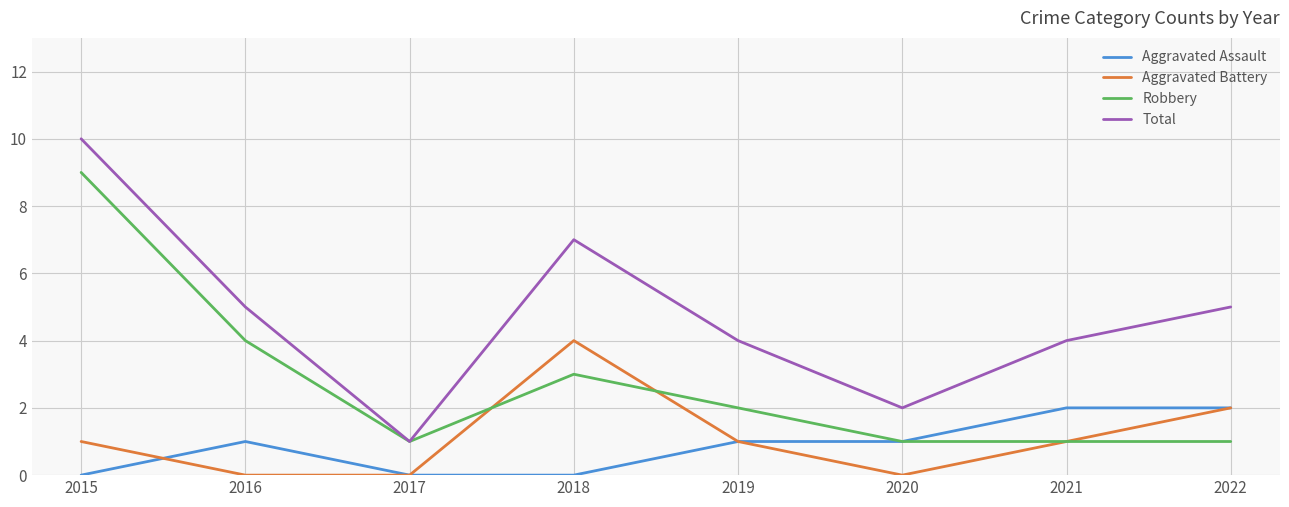

Reading right to left, extract all data points from this chart.

Aggravated Assault: 2022=2	2021=2	2020=1	2019=1	2018=0	2017=0	2016=1	2015=0
Aggravated Battery: 2022=2	2021=1	2020=0	2019=1	2018=4	2017=0	2016=0	2015=1
Robbery: 2022=1	2021=1	2020=1	2019=2	2018=3	2017=1	2016=4	2015=9
Total: 2022=5	2021=4	2020=2	2019=4	2018=7	2017=1	2016=5	2015=10